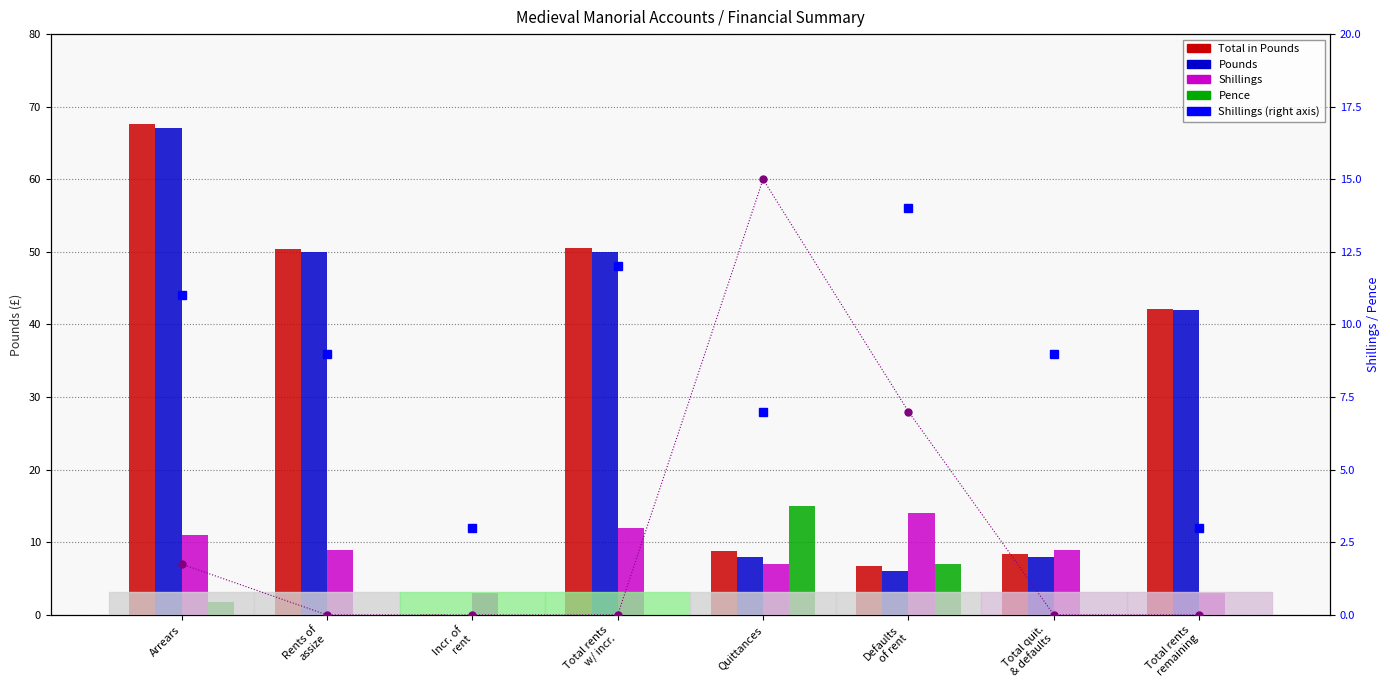

List the series in order of their peak value, lowest first.

Shillings, Shillings (right axis), Pence, Pence (right axis), Pounds, Total in Pounds